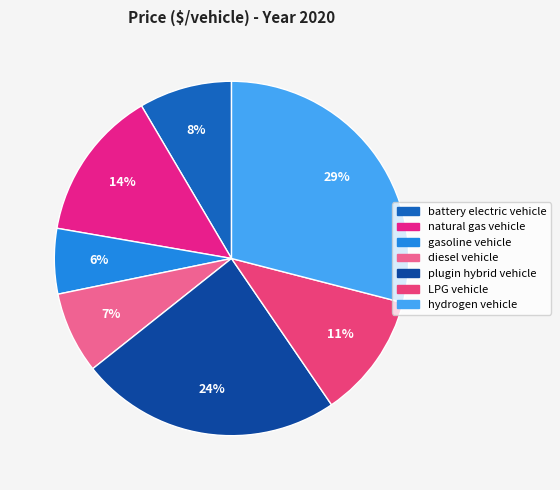

To the nearest percent, what portion does natural gas vehicle represent?

14%